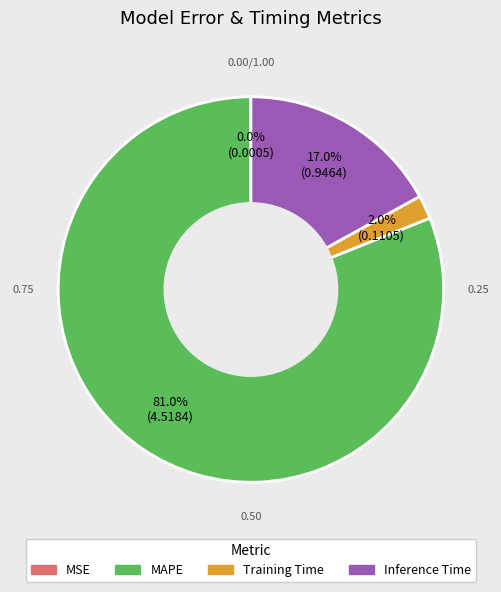

Is there a majority slice in this chart?

Yes